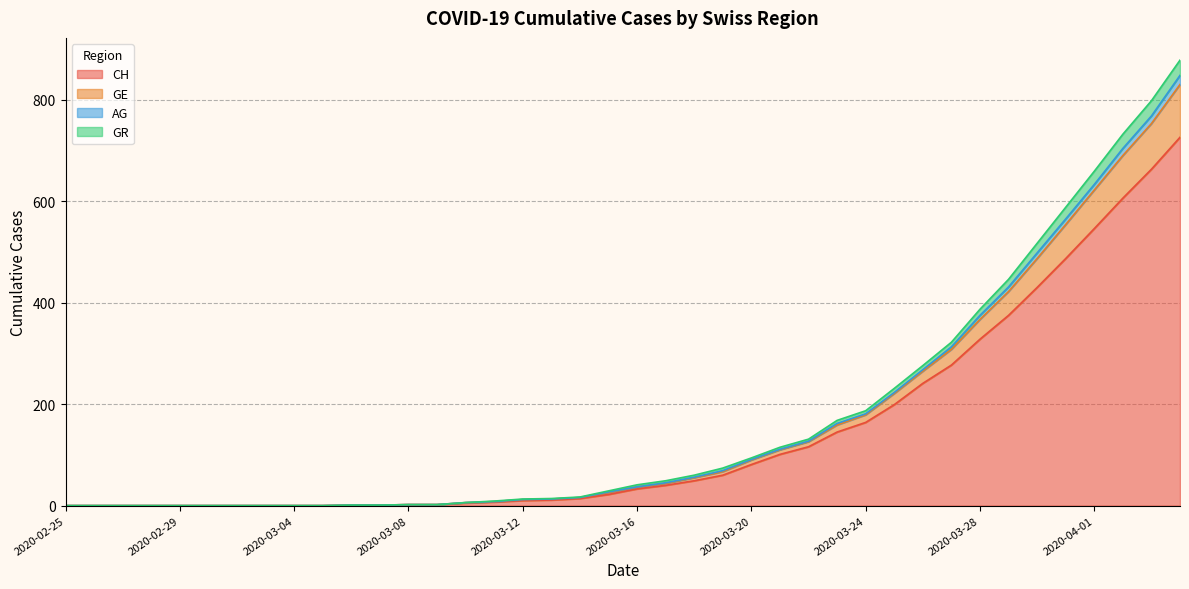

What position from the right is 2020-03-03?

33